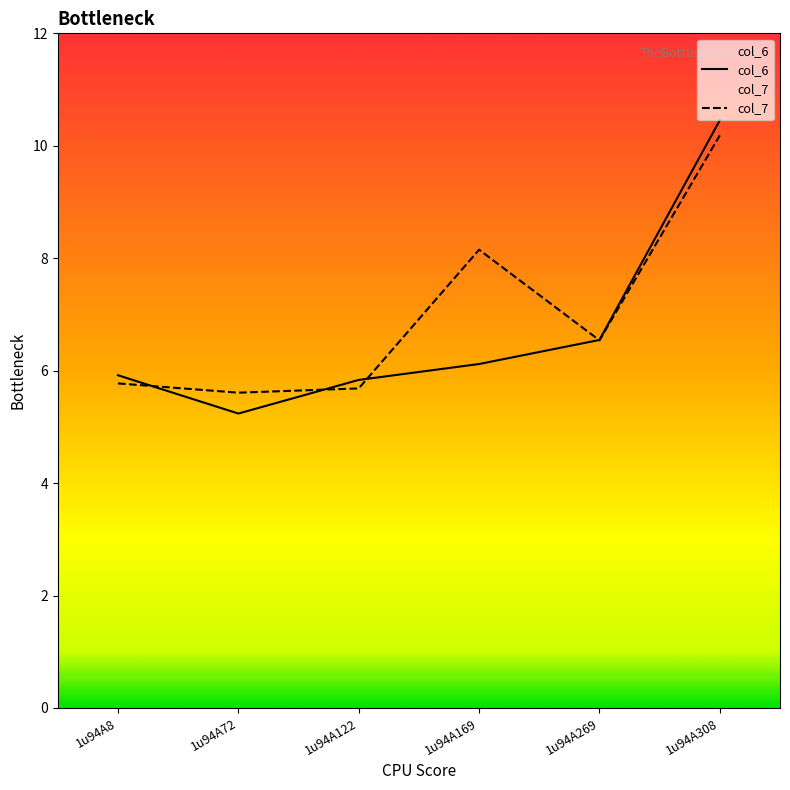

The col_7 series shows 6.5 at 1u94A269. True or false?

True